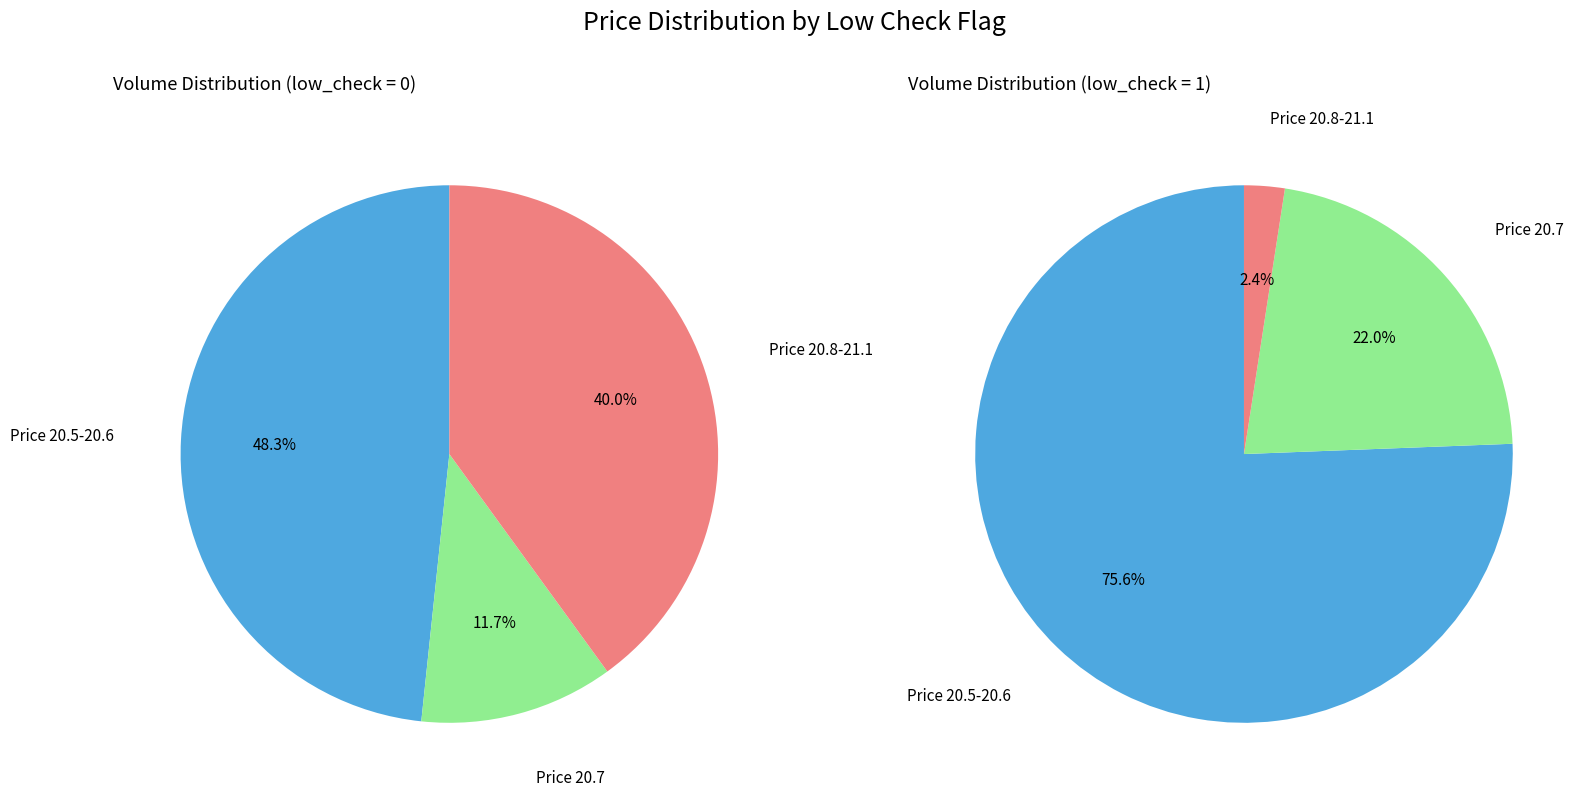

What percentage is NOT represented by low_check=0?

16.1%